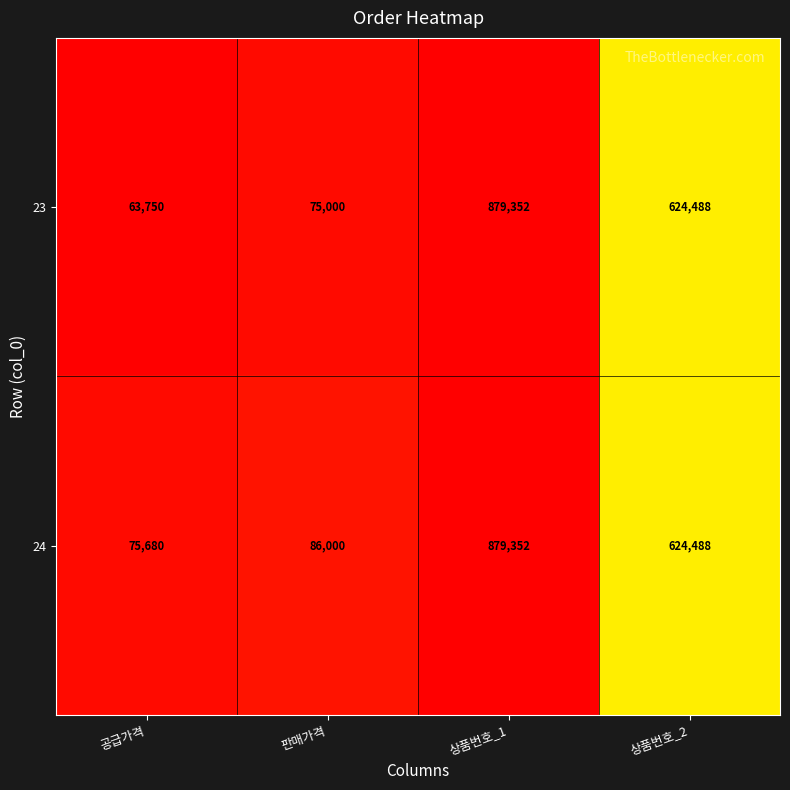

The value of 24 at 공급가격 is 75680. True or false?

True